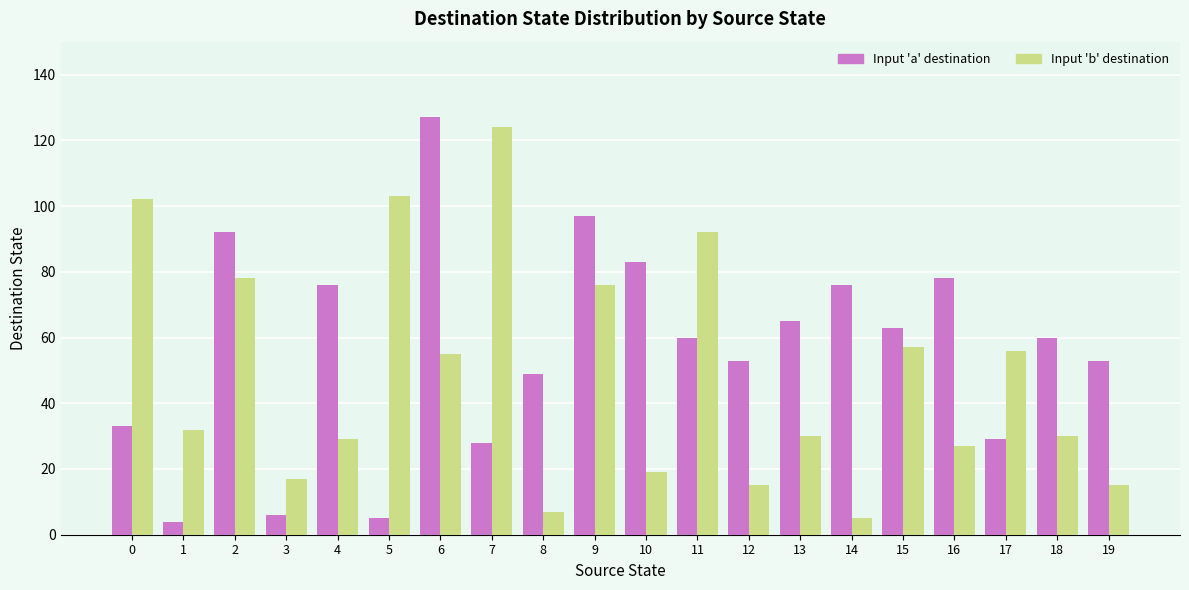

What is the sum of all Input 'a' destination values?

1137